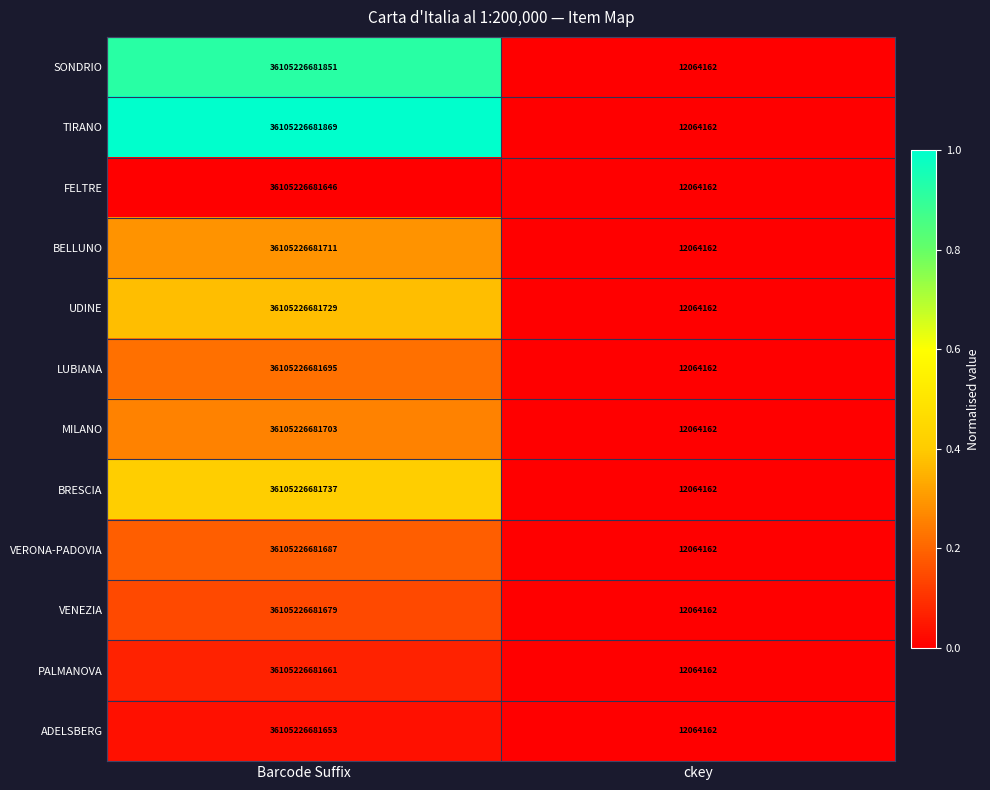

True or false: VENEZIA has a value of 17334080 at ckey.

False